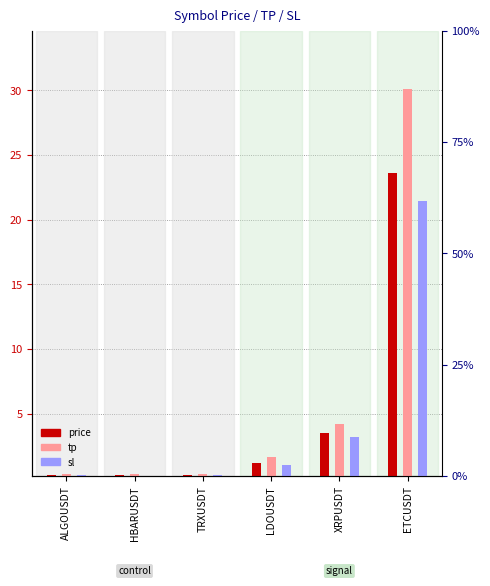

Which category has the lowest value across all series?

HBARUSDT